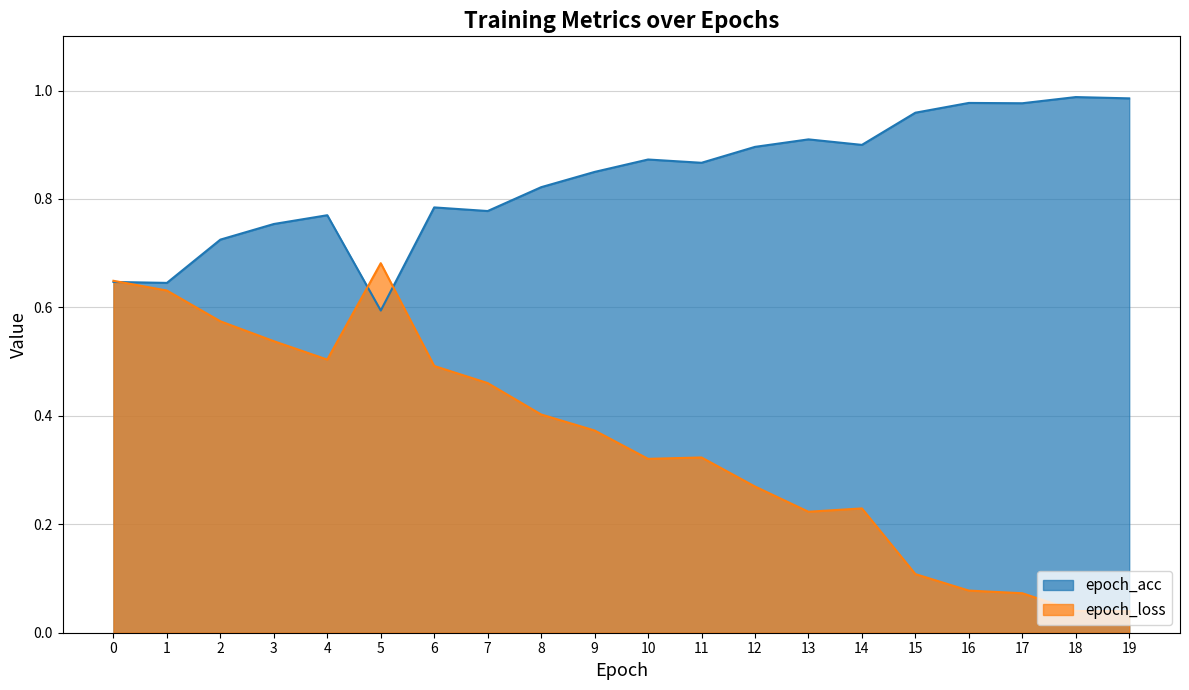

Reading left to right, transcribe all the data shown in this chart.

epoch_acc: 0.6	0.6	0.7	0.8	0.8	0.6	0.8	0.8	0.8	0.8	0.9	0.9	0.9	0.9	0.9	1.0	1.0	1.0	1.0	1.0
epoch_loss_clipped: 0.6	0.6	0.6	0.5	0.5	0.7	0.5	0.5	0.4	0.4	0.3	0.3	0.3	0.2	0.2	0.1	0.1	0.1	0.0	0.0